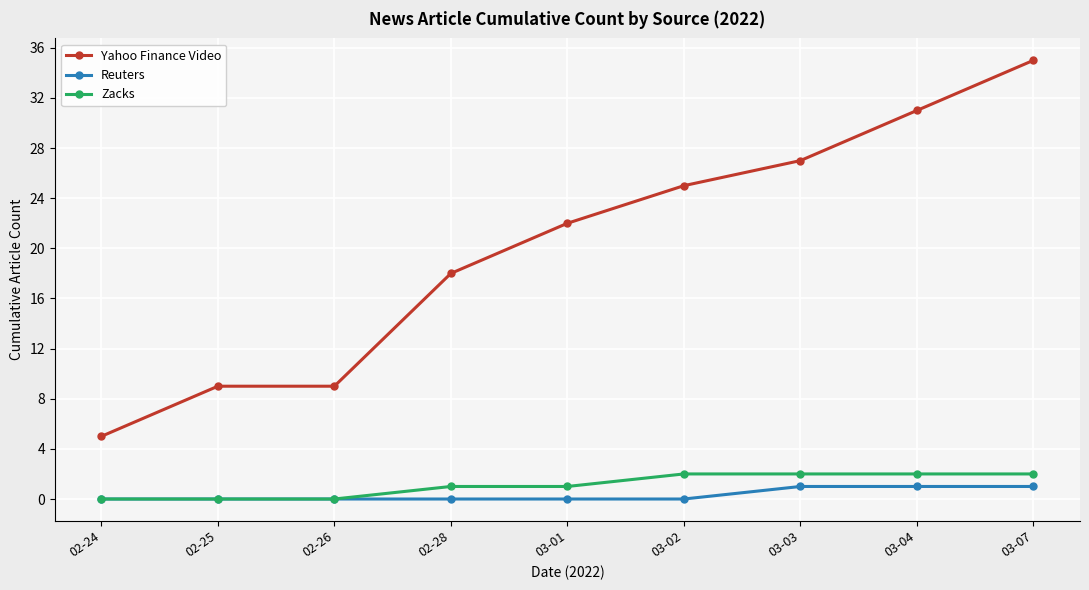

What is the label of the 9th point from the left?

03-07